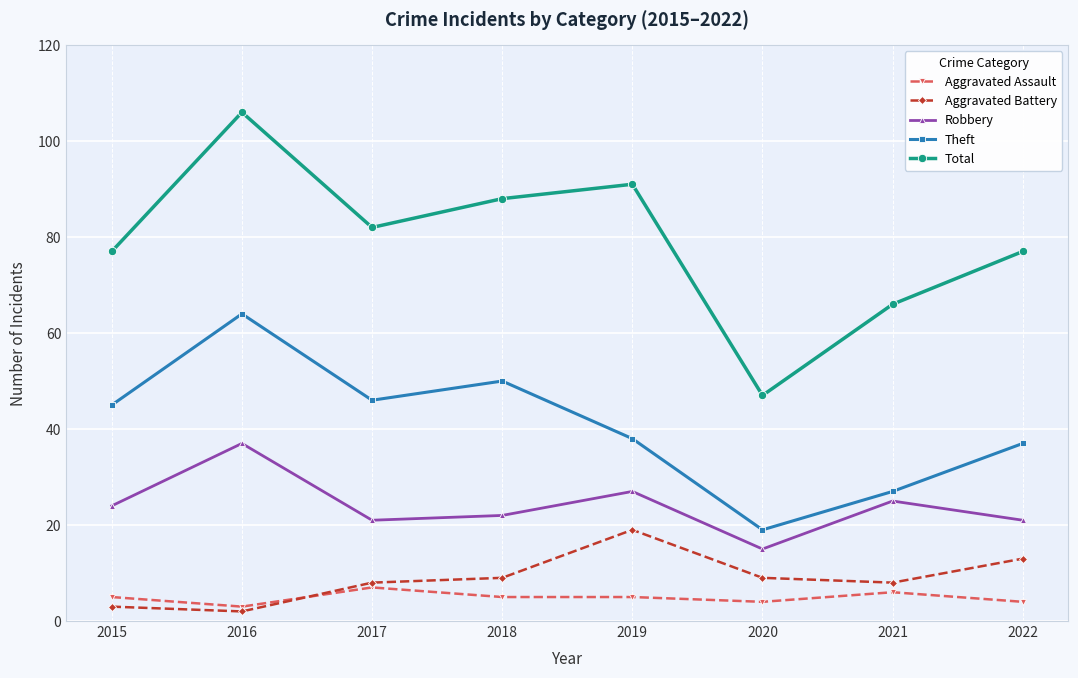

At which label is Theft closest to 41?

2019